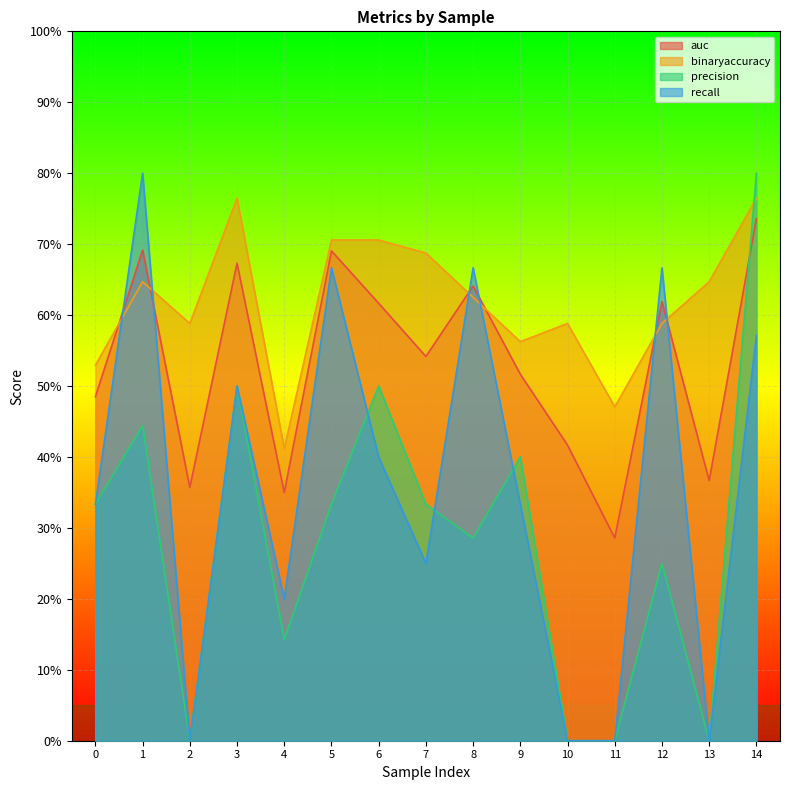

What is the value of the recall point at the 15th from the left?

0.6